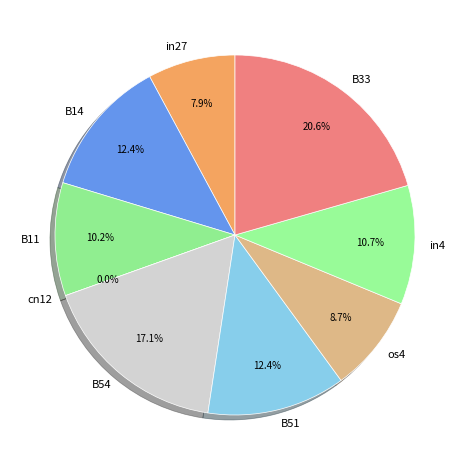

What percentage is the B33 slice, to the nearest percent?

21%